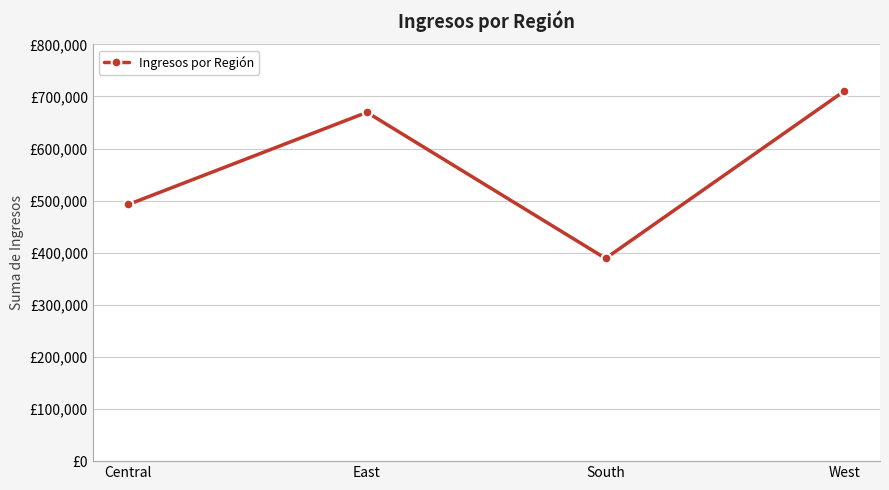

What is the sum of all values?

2261537